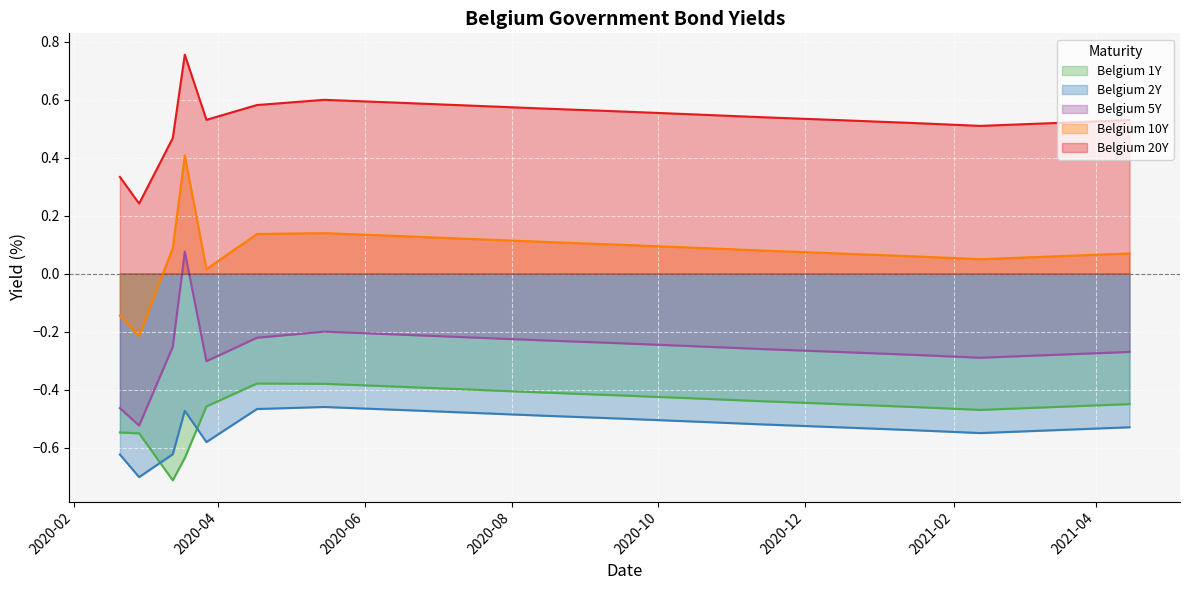

Which series has the largest total across all categories?

Belgium 20Y